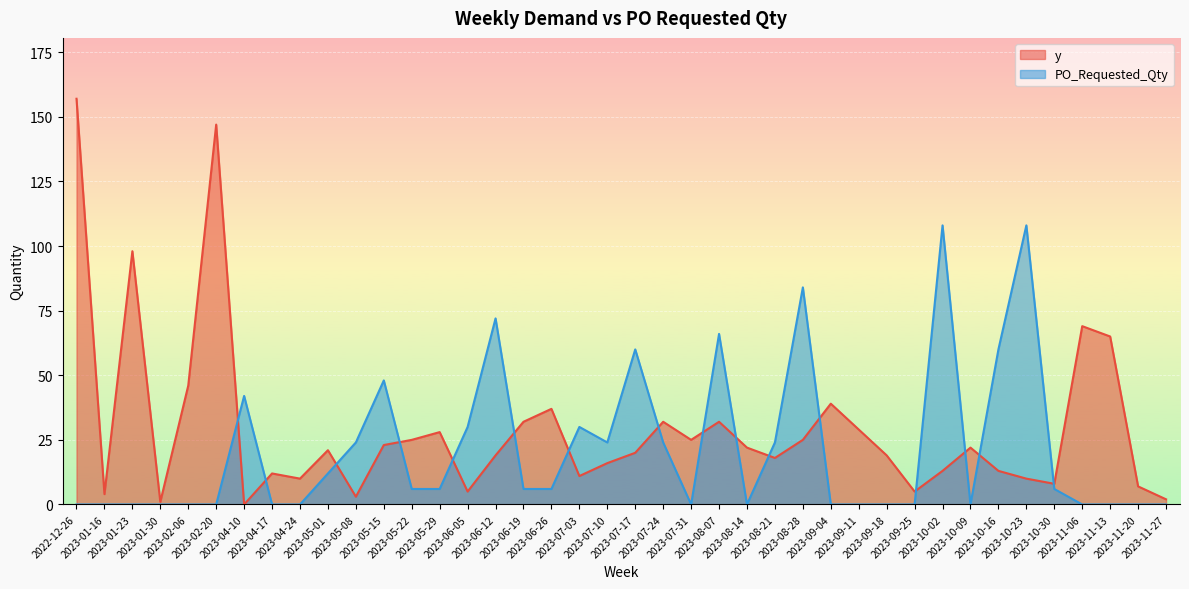

At 2023-05-01, list the series in order from smallest to largest.

PO_Requested_Qty, y